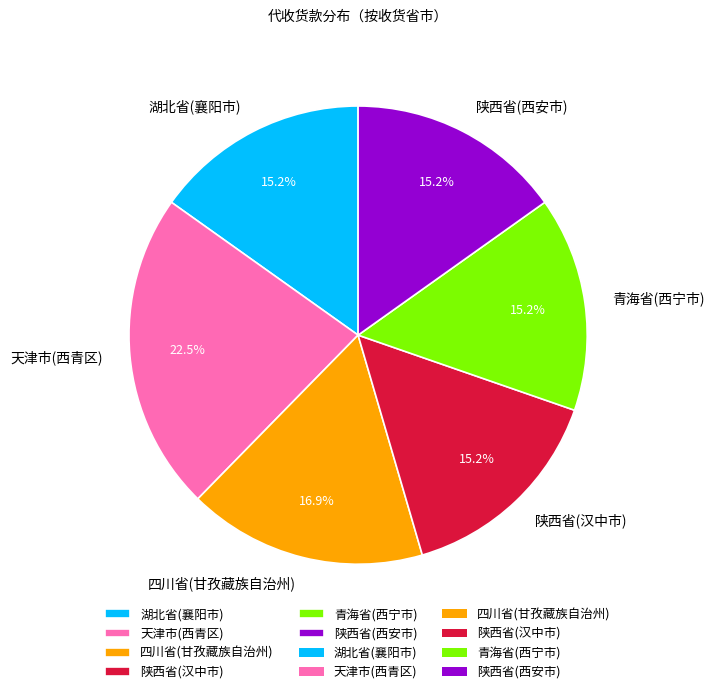

To the nearest percent, what is the difference between the 天津市(西青区) and 陕西省(汉中市) slice percentages?

7%